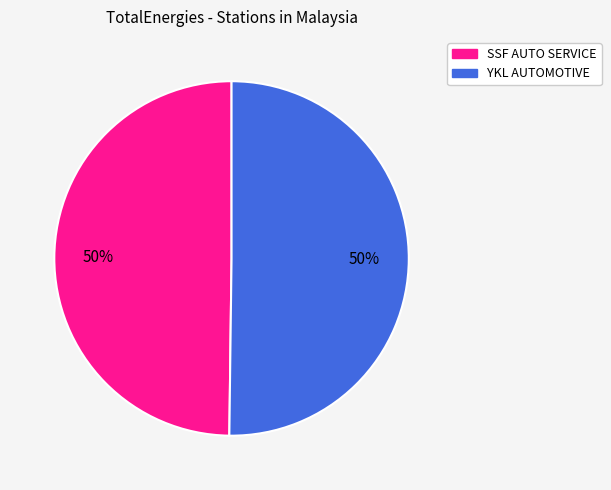

How many slices are in this pie chart?

2